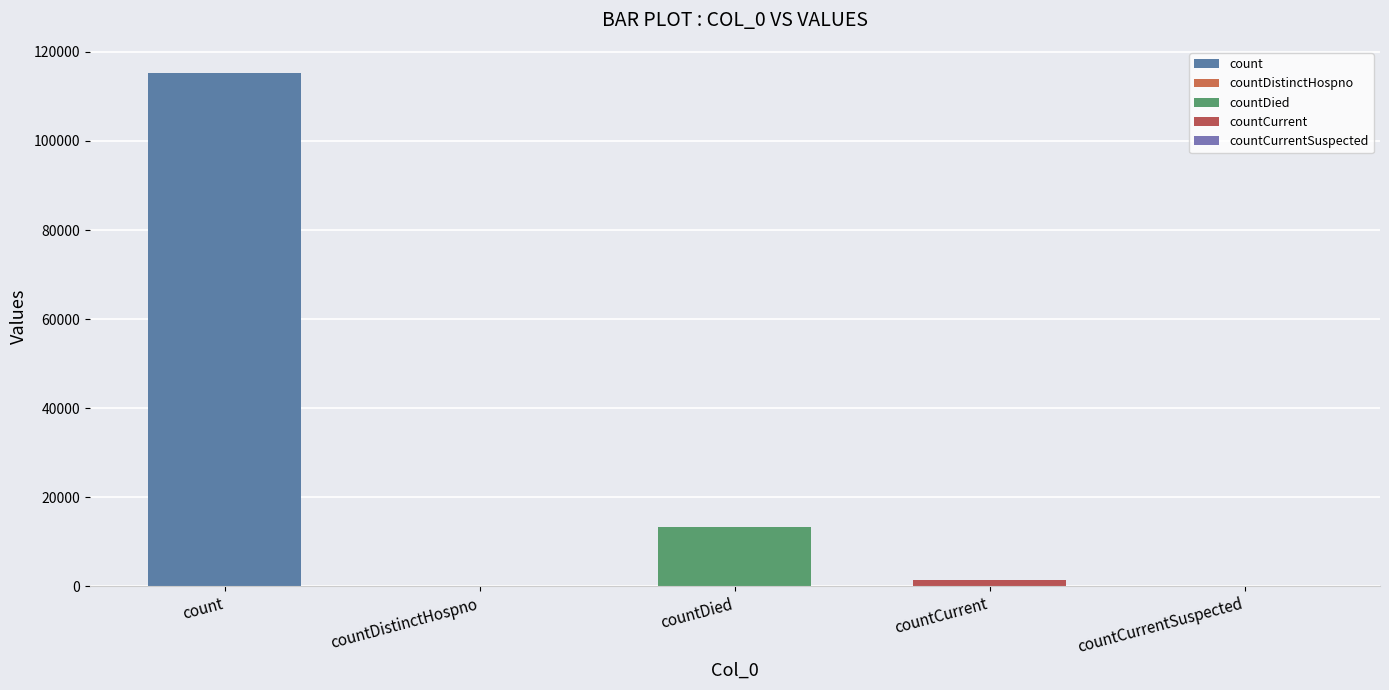

What is the label of the 2nd bar from the left?

countDistinctHospno